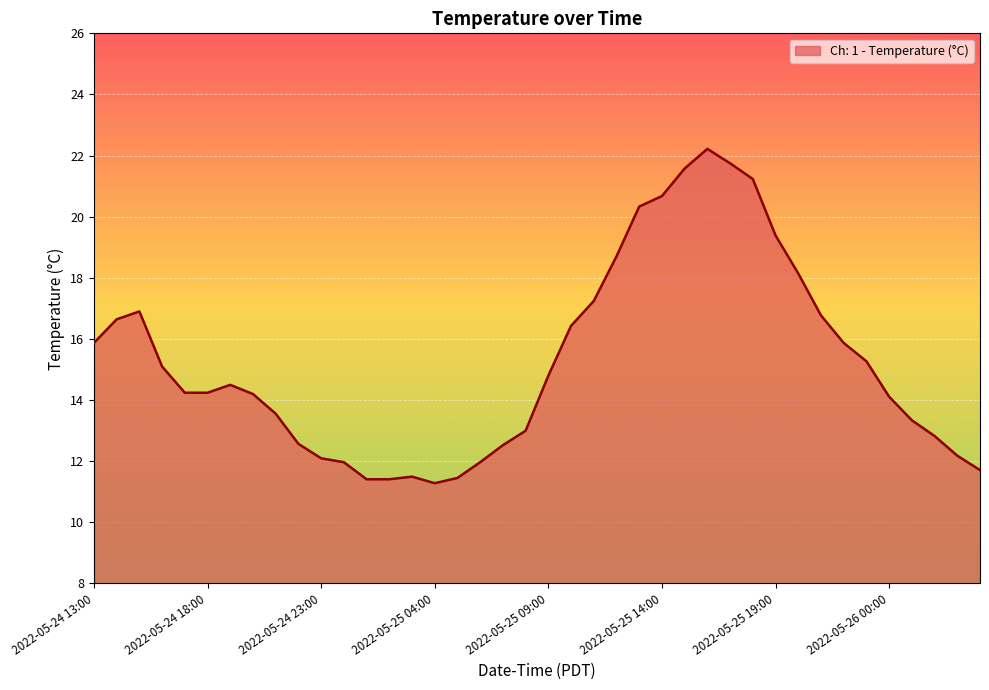

What is the difference between the maximum and minimum values?

10.9